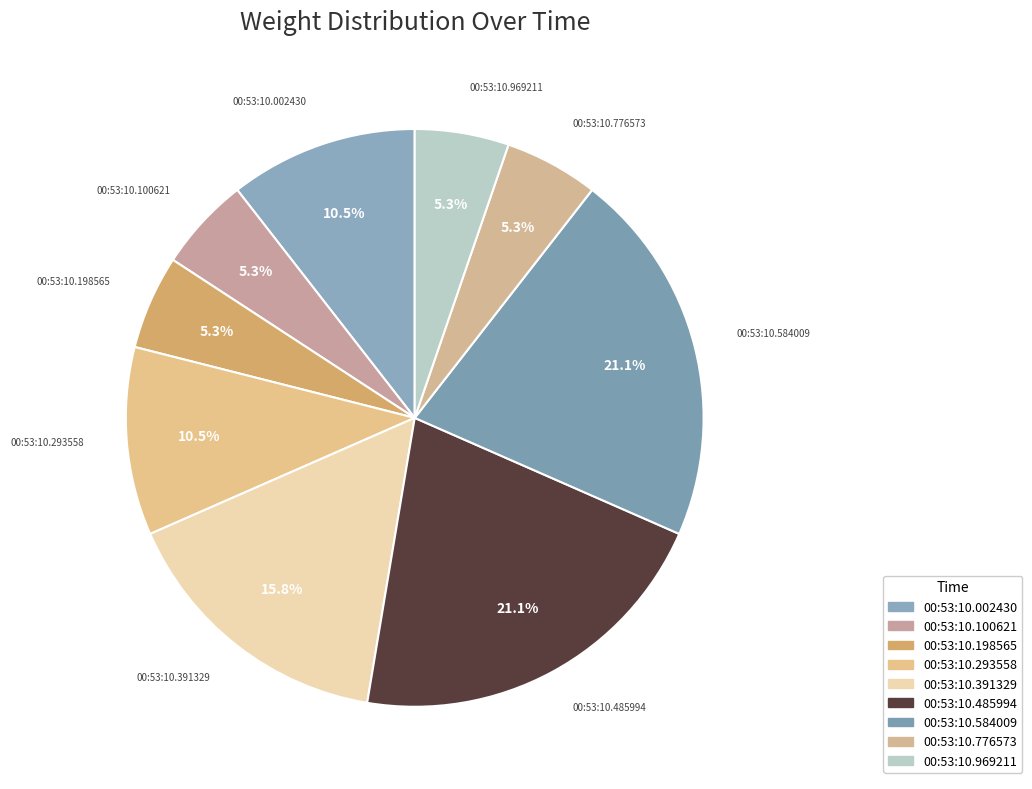

Is there a majority slice in this chart?

No